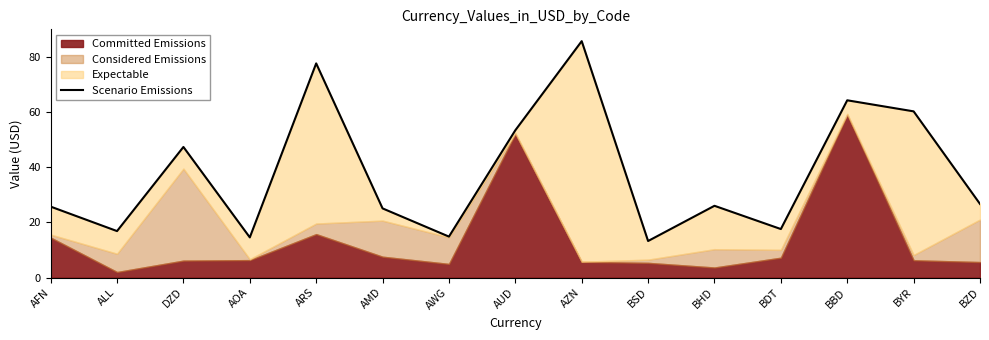

Reading left to right, what are all the values shown in this chart?

AFN=25.7	ALL=16.8	DZD=47.4	AOA=14.5	ARS=77.7	AMD=25.1	AWG=14.8	AUD=53.4	AZN=85.7	BSD=13.2	BHD=26.0	BDT=17.6	BBD=64.3	BYR=60.3	BZD=26.7